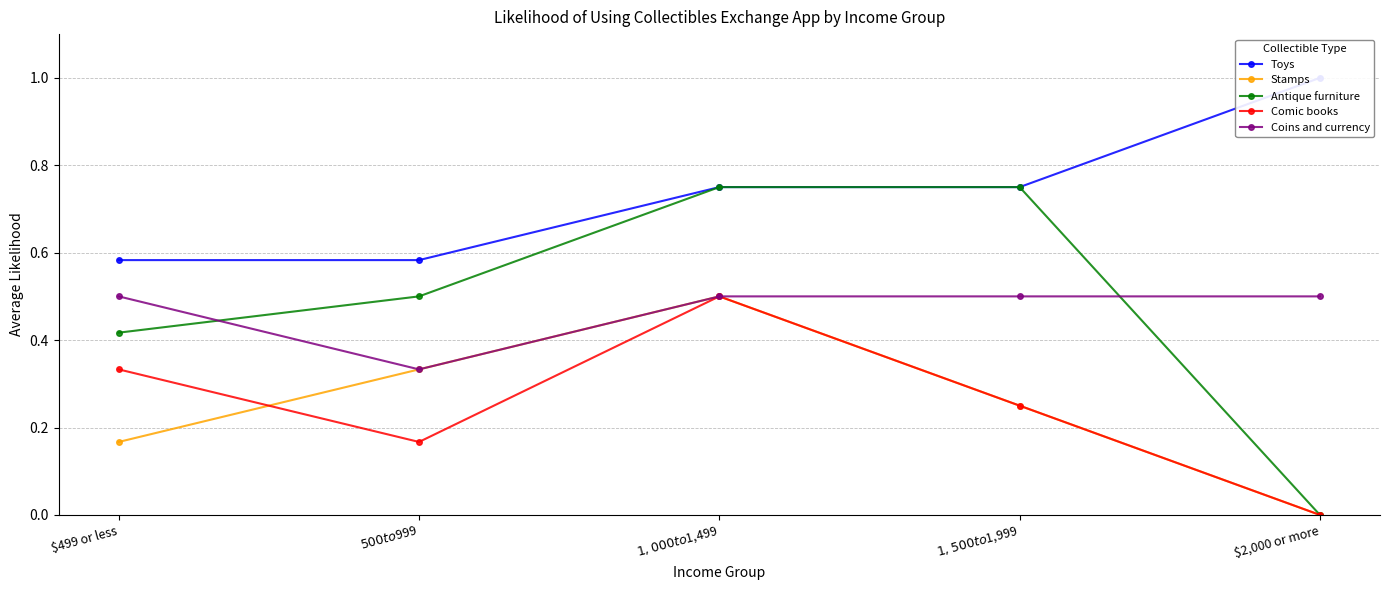

What is the total value across all series at $499 or less?

2.0